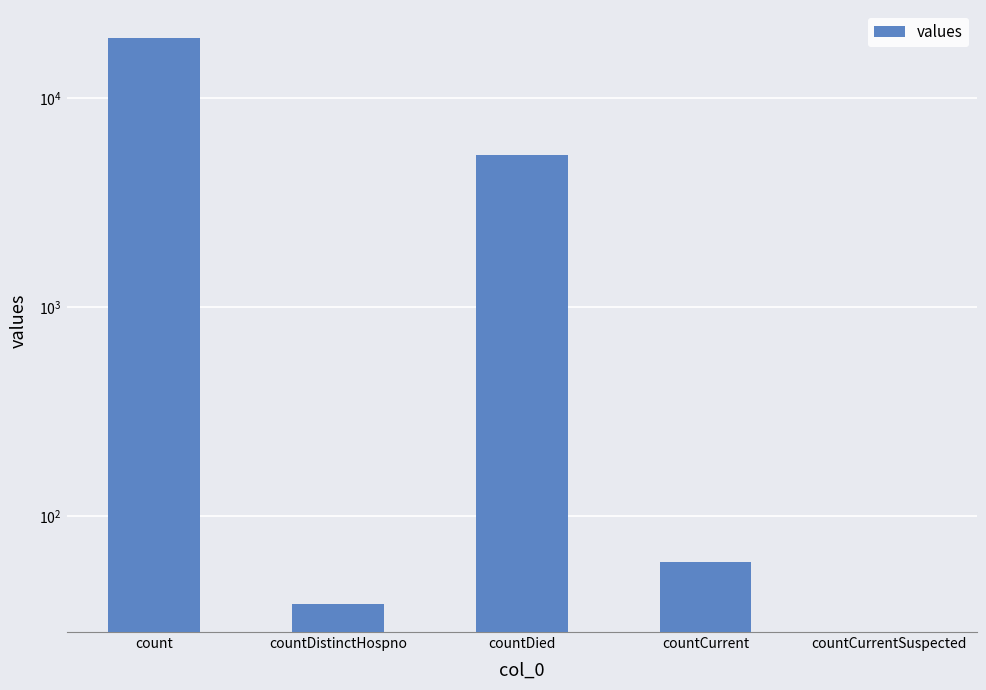

Which has a higher value, countDistinctHospno or countCurrent?

countCurrent